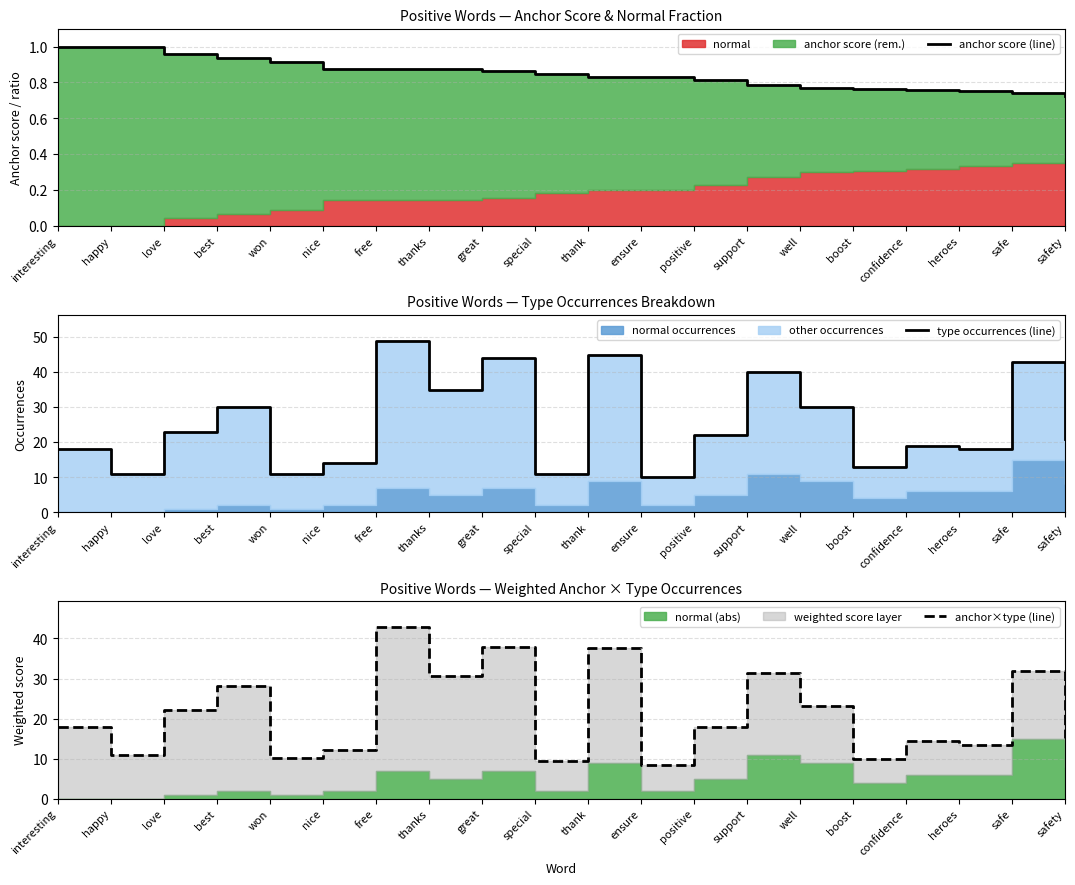

The value of anchor×type (line) at boost is 9.9. True or false?

True